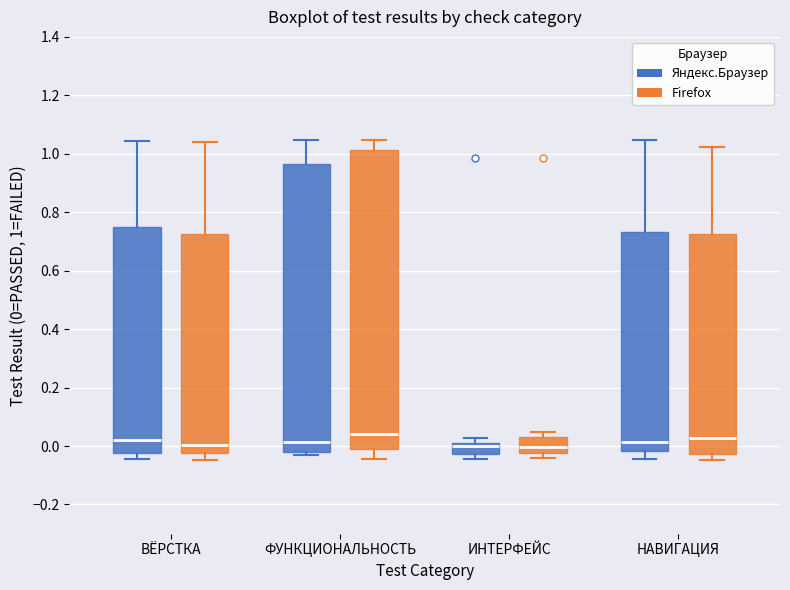

Which box is the tallest, from its lower edge to its upper edge?

ФУНКЦИОНАЛЬНОСТЬ (Firefox)